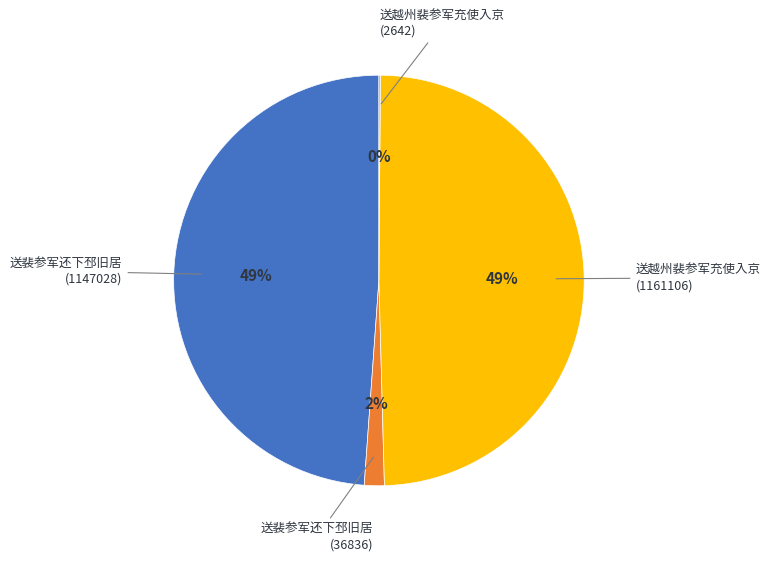

To the nearest percent, what is the average slice percentage?

25%